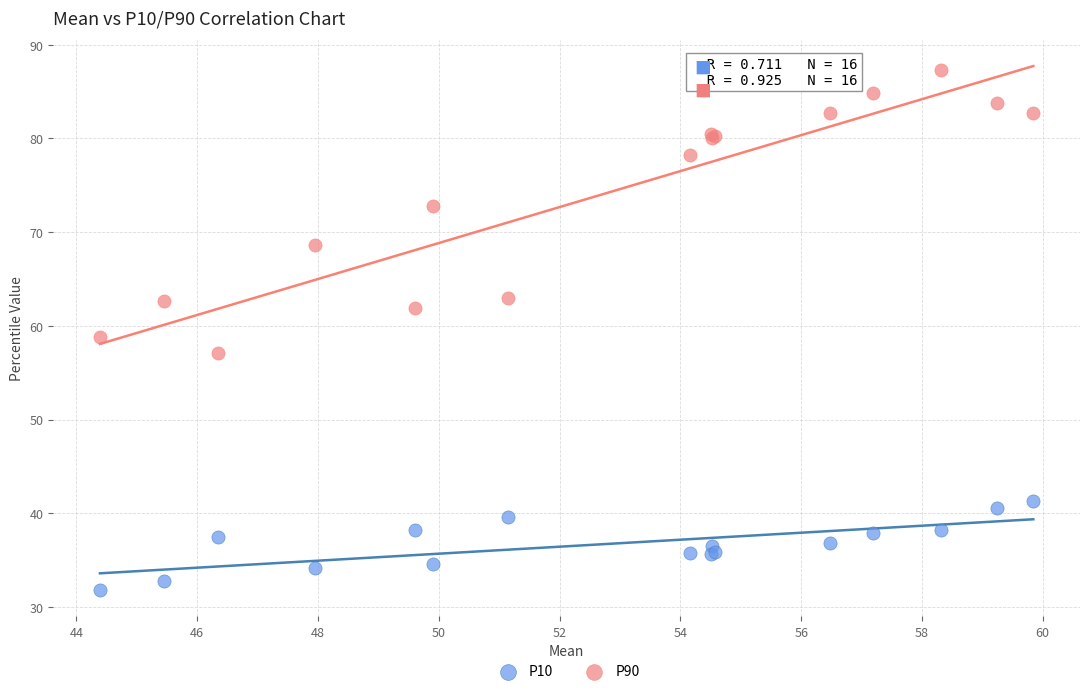

Which series reaches the maximum Y coordinate?

P90